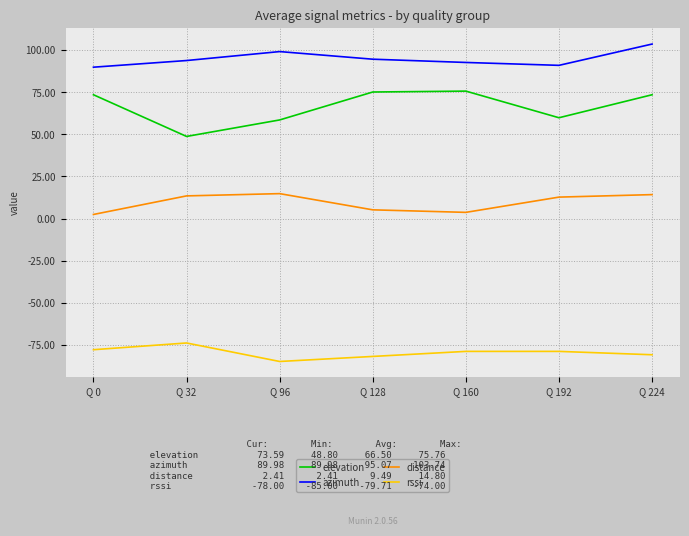

What is the lowest value of the rssi series?

-85.0